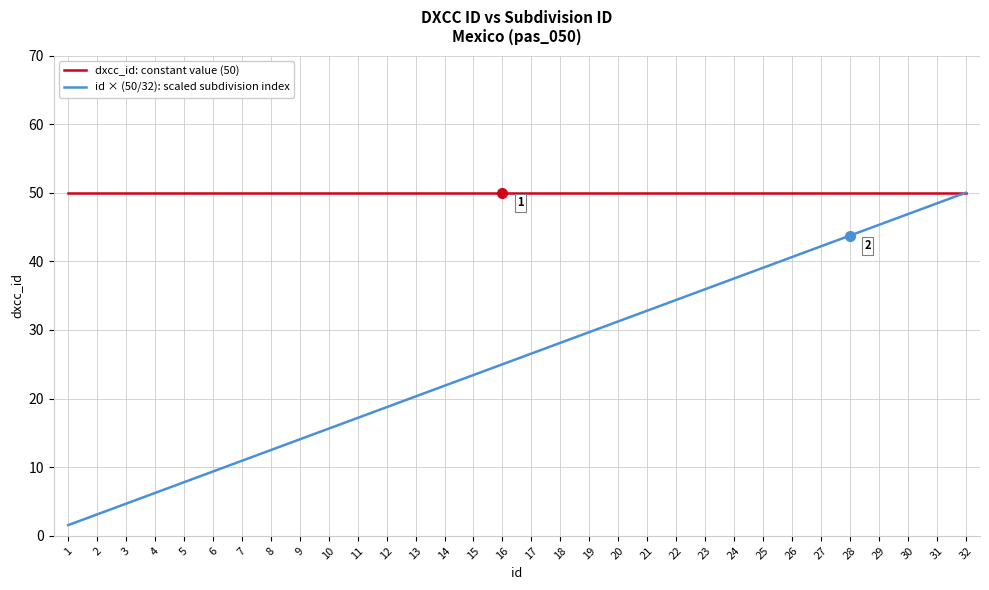

Is it true that dxcc_id: constant value (50) equals 65.6 at 12?

False